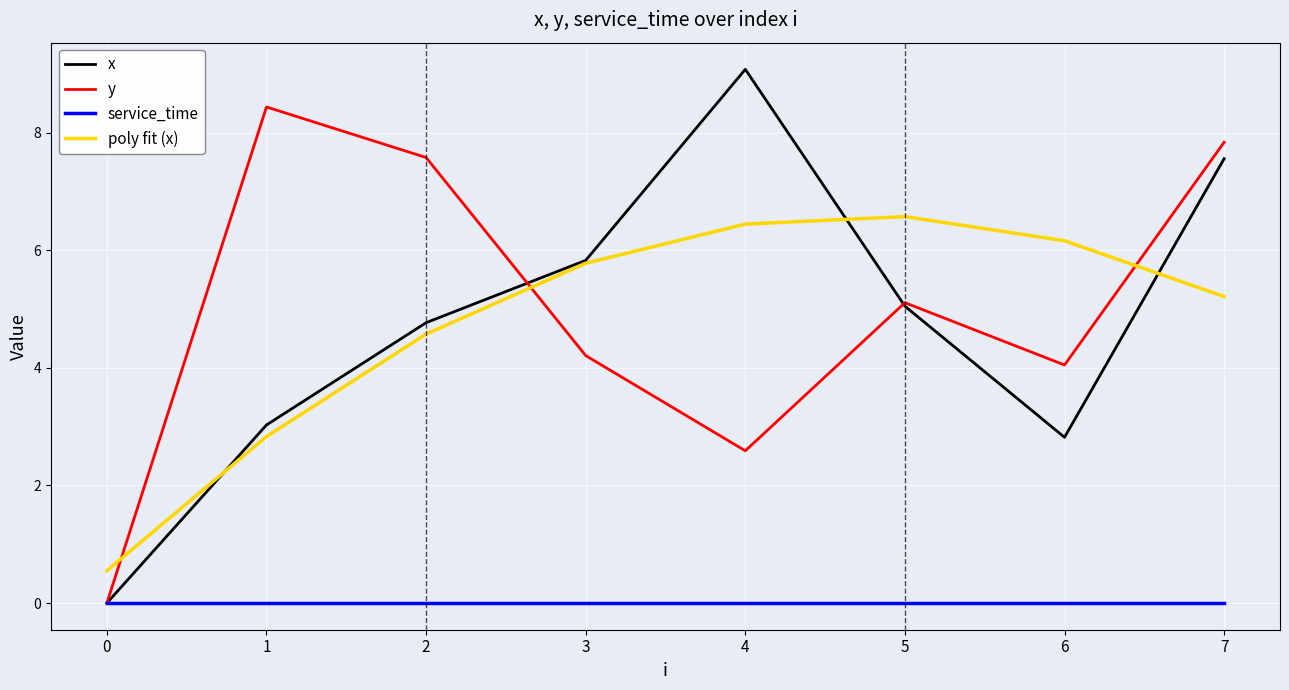

Which category has the highest value in the poly fit (x) series?

5